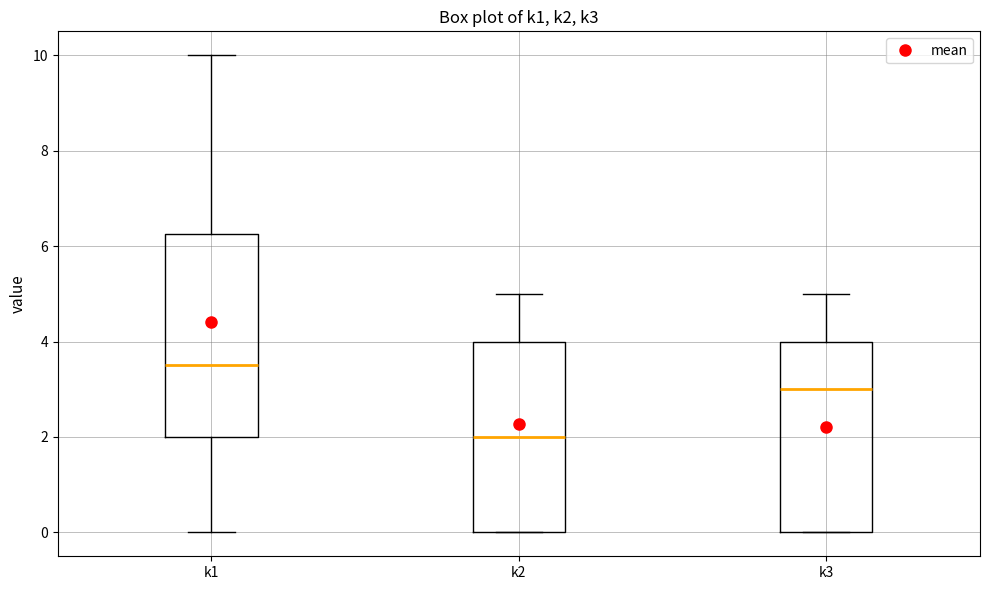

Reading left to right, transcribe this box plot: for each box, give where its median line is, the range the box spans, and where its two whiskers end, as read against the y-axis. The values are not printed on the chart, so give them approximately, as read against the axis.

k1: median 3.6, box 2.0 to 6.2, whiskers 0.0 to 10.0
k2: median 2.0, box 0.0 to 4.0, whiskers 0.0 to 5.0
k3: median 3.0, box 0.0 to 4.0, whiskers 0.0 to 5.0